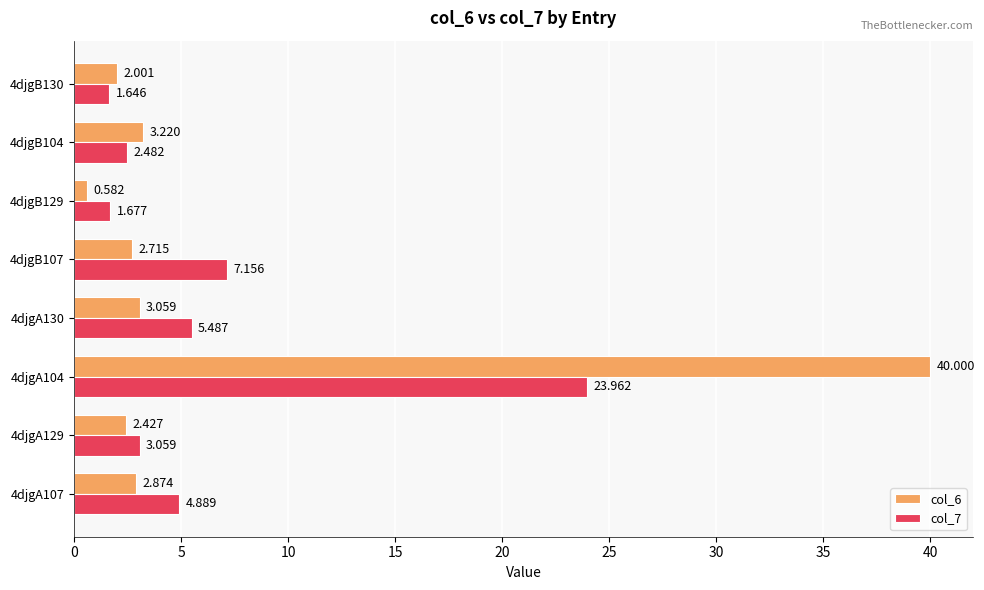

At which category does the chart reach its minimum across all series?

4djgB129